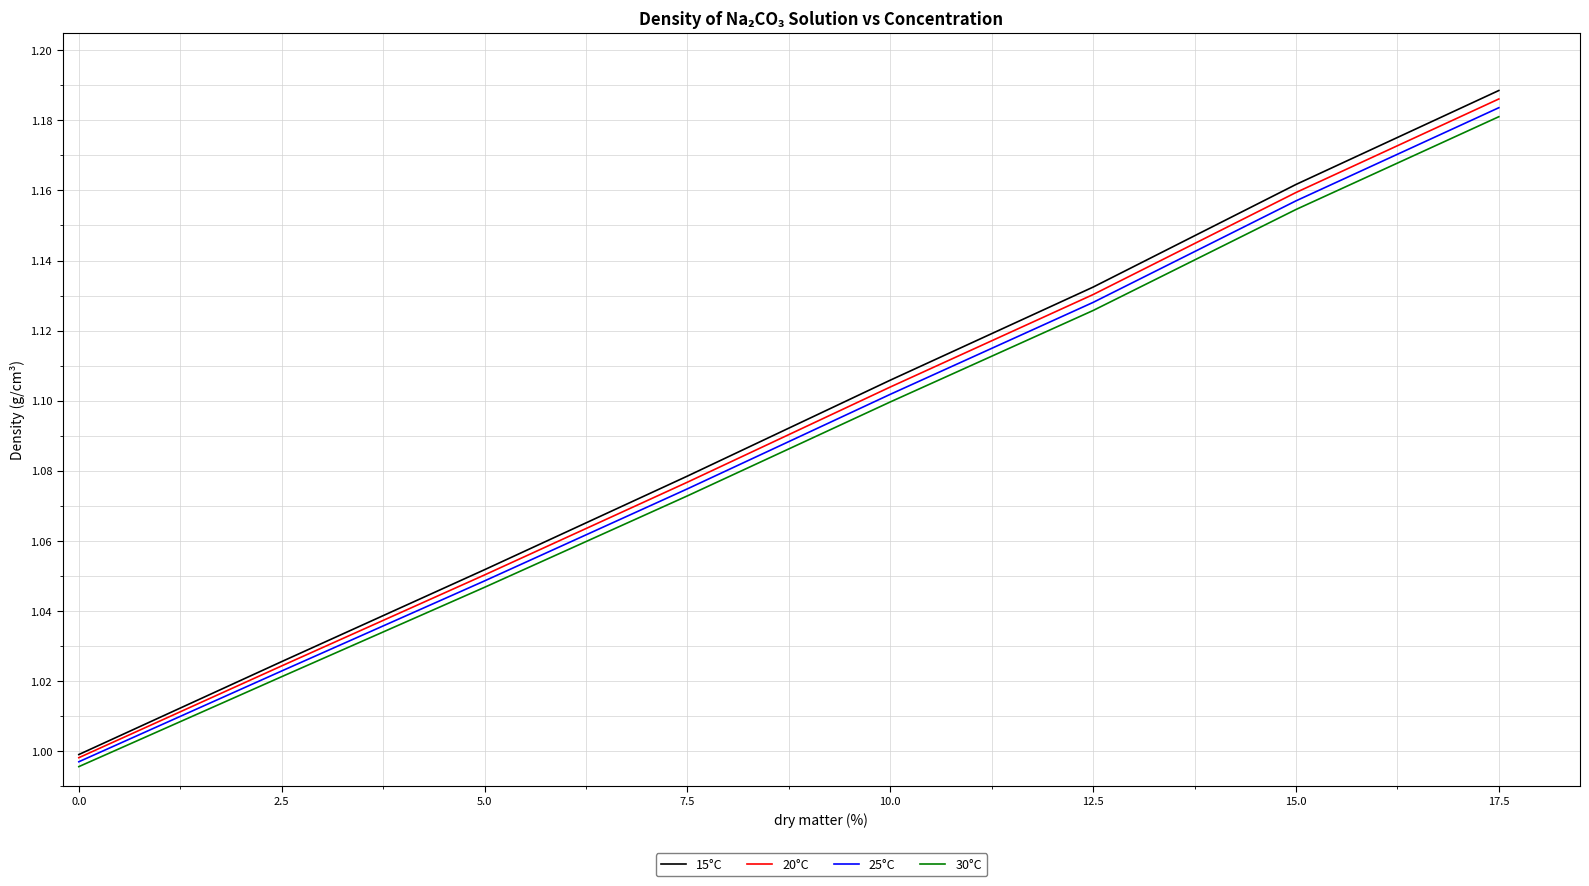

Which series has the largest total across all categories?

15°C